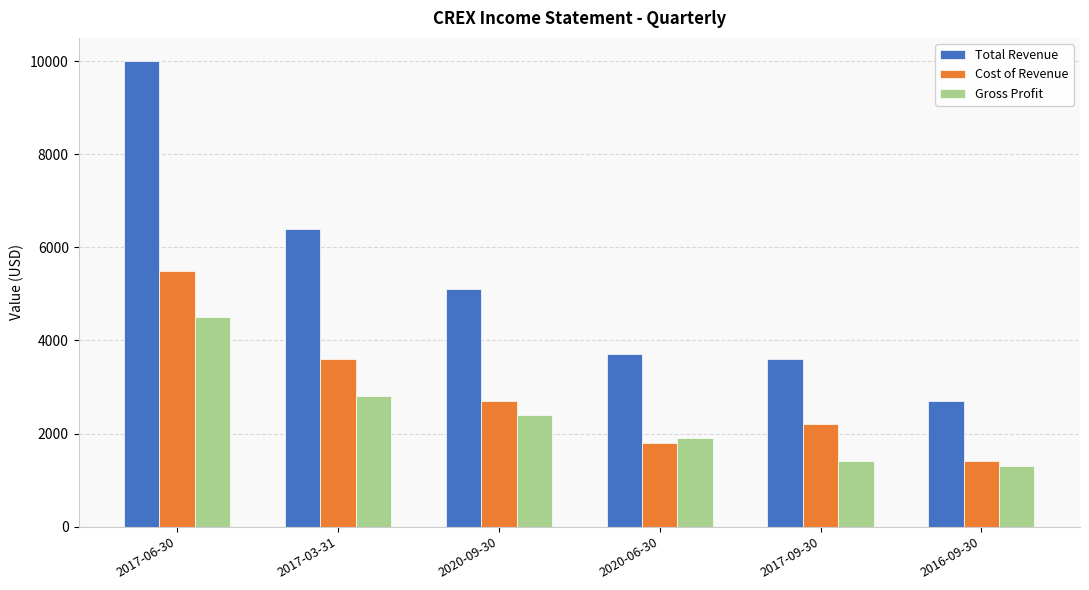

Rank the categories by Total Revenue value from lowest to highest.

2016-09-30, 2017-09-30, 2020-06-30, 2020-09-30, 2017-03-31, 2017-06-30